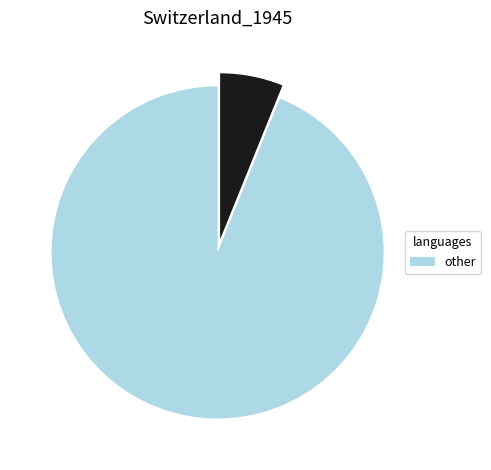

Is there a majority slice in this chart?

Yes